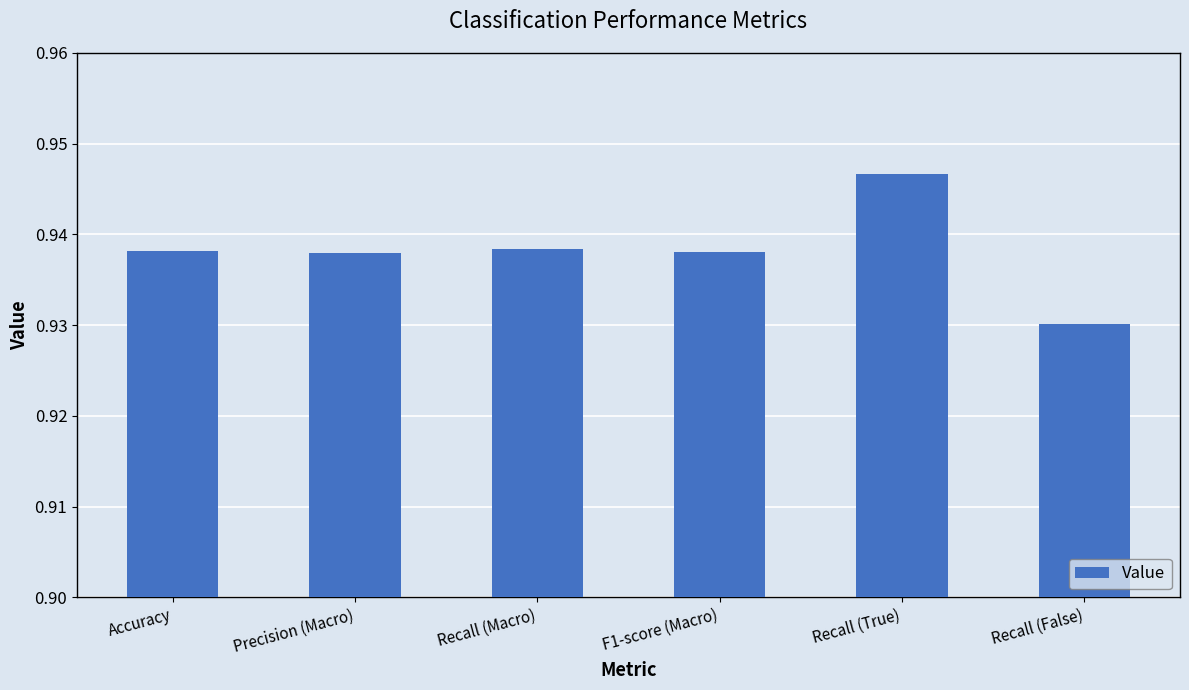

What is the label of the 6th bar from the right?

Accuracy